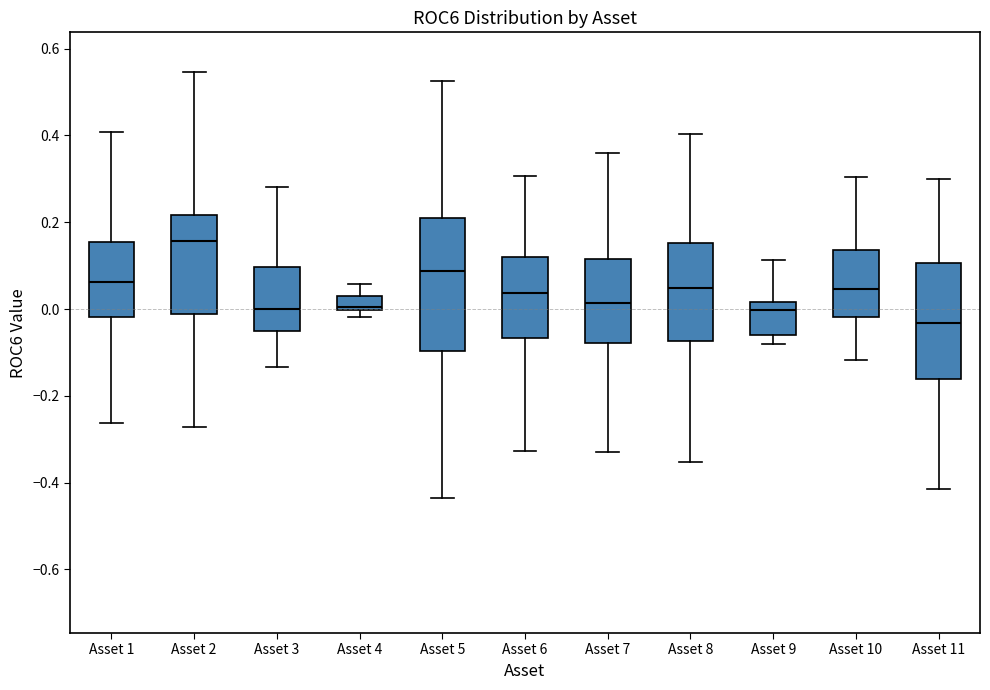

Comparing the boxes themselves (not the whiskers), which one is the tallest?

Asset 5